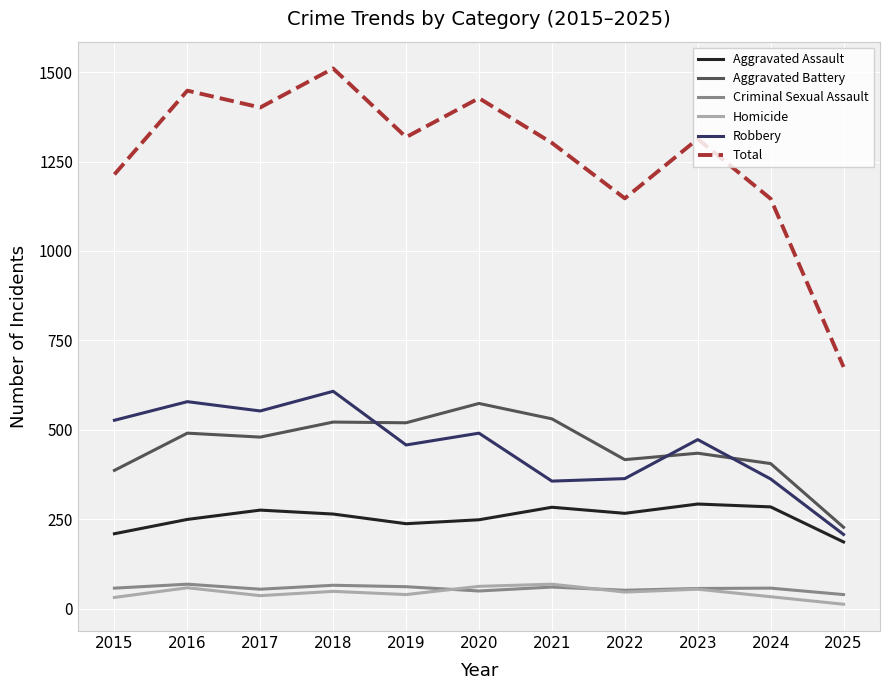

At which category is the sum across all series the highest?

2018